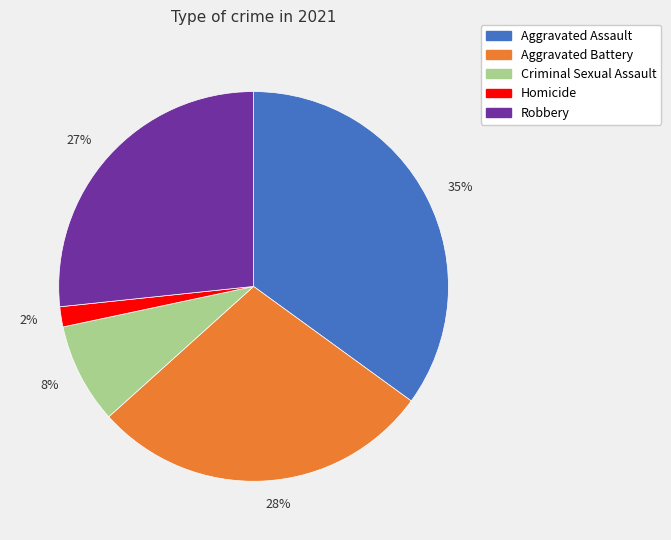

Which slice is the smallest?

2%